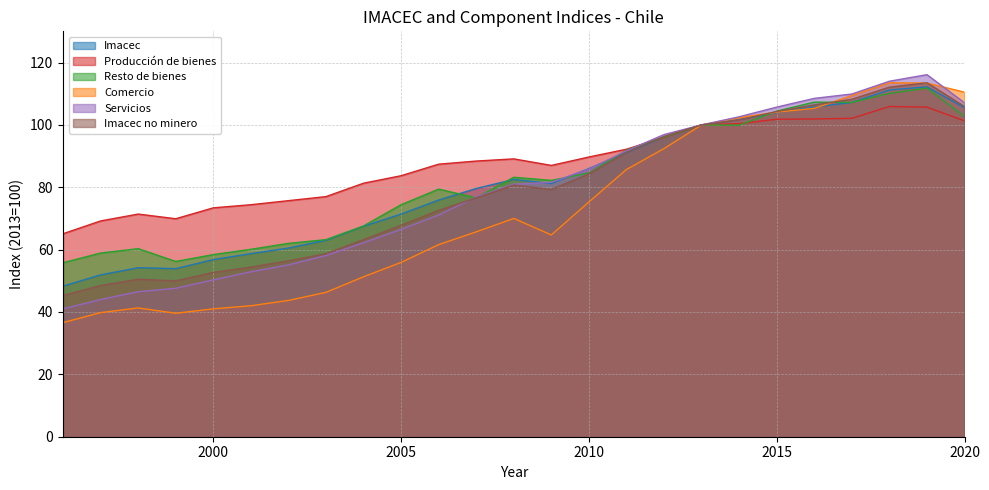

How many distinct data groups are displayed?

6